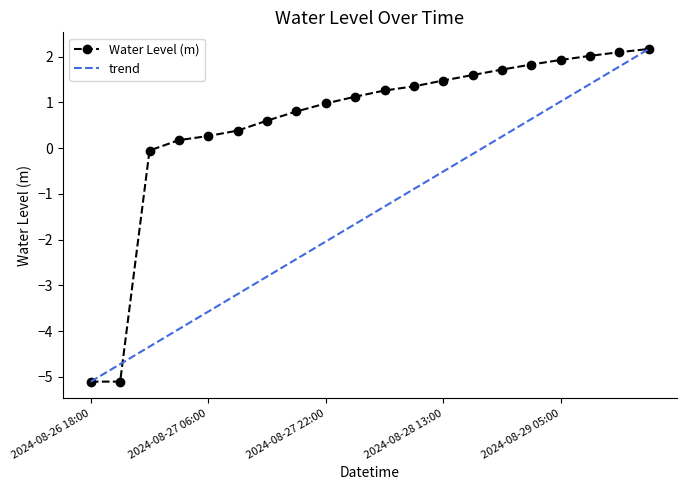

Where does the data first go above 1?

2024-08-28 02:00